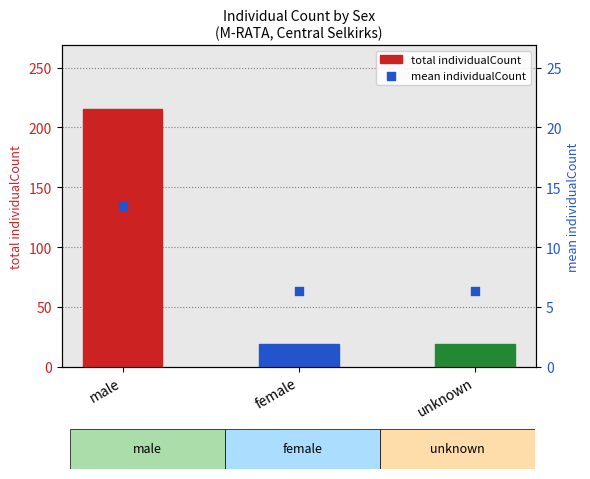

Which series reaches the maximum Y coordinate?

total individualCount